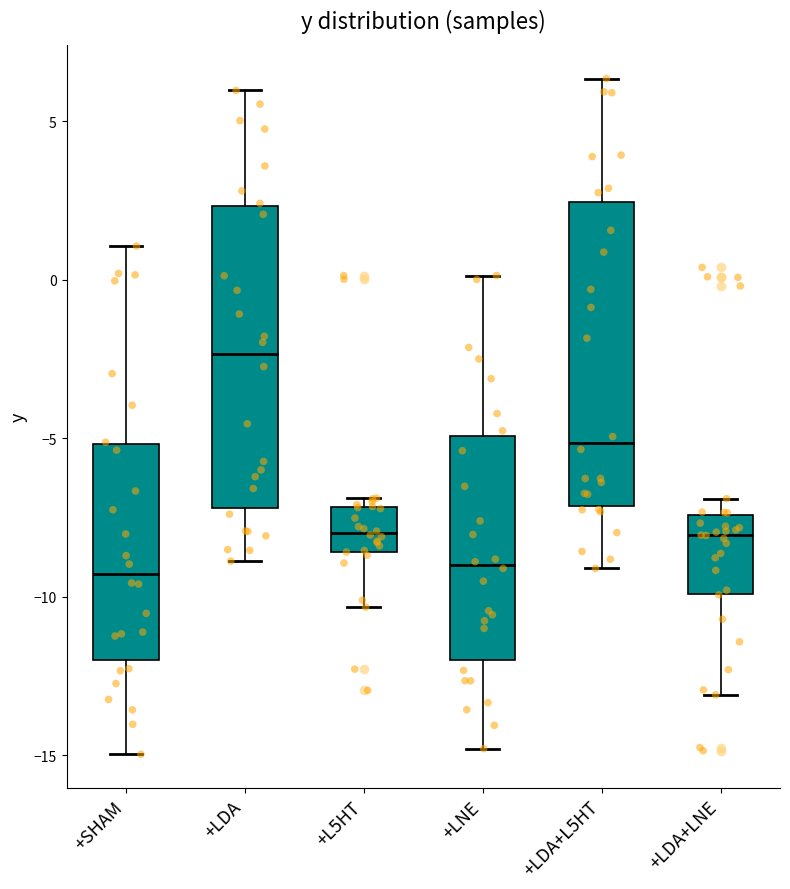

Reading left to right, read every box against the y-axis: the position of its median line, the range the box covers, and the ends of its whiskers. The values are not printed on the chart, so give them approximately, as read against the axis.

+SHAM: median -9.5, box -12.0 to -5.0, whiskers -15.0 to 1.0
+LDA: median -2.5, box -7.0 to 2.5, whiskers -9.0 to 6.0
+L5HT: median -8.0, box -8.5 to -7.0, whiskers -10.5 to -7.0 (just above the box's upper edge)
+LNE: median -9.0, box -12.0 to -5.0, whiskers -15.0 to 0.0
+LDA+L5HT: median -5.0, box -7.0 to 2.5, whiskers -9.0 to 6.5
+LDA+LNE: median -8.0, box -10.0 to -7.5, whiskers -13.0 to -7.0